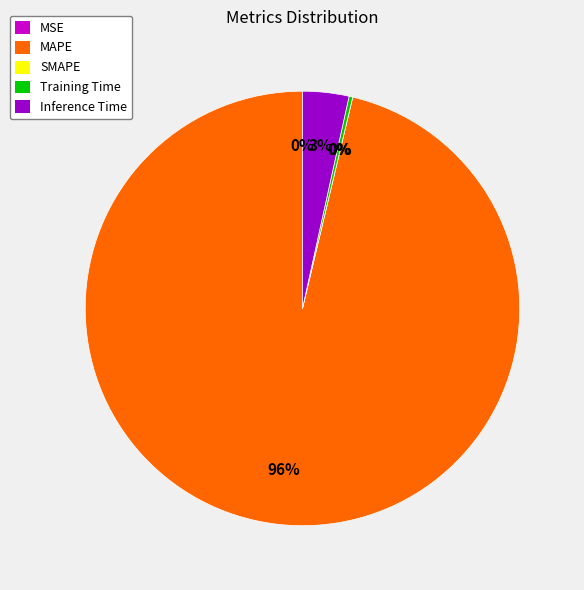

To the nearest percent, what is the average slice percentage?

20%